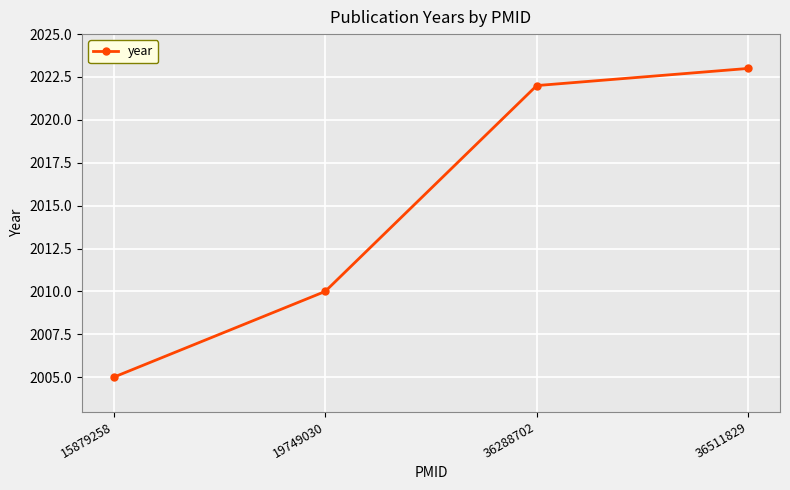

What is the sum of all values?

8060